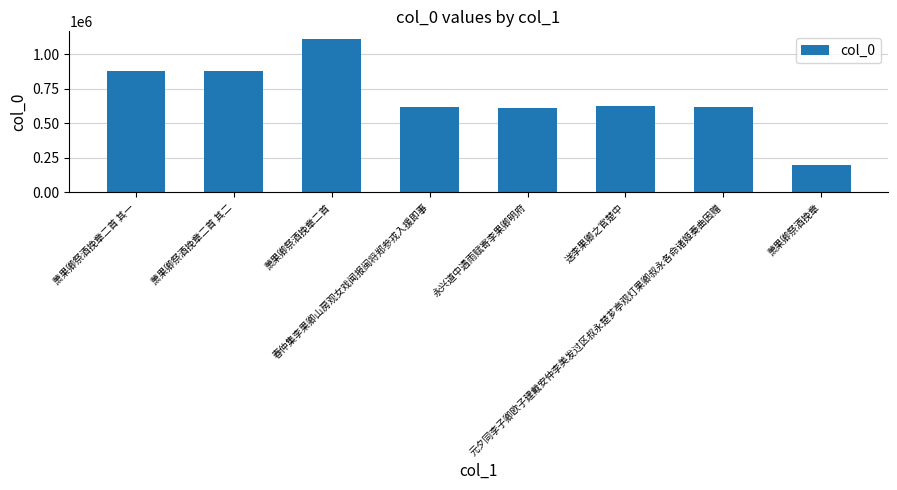

How many values are below 629075?

4